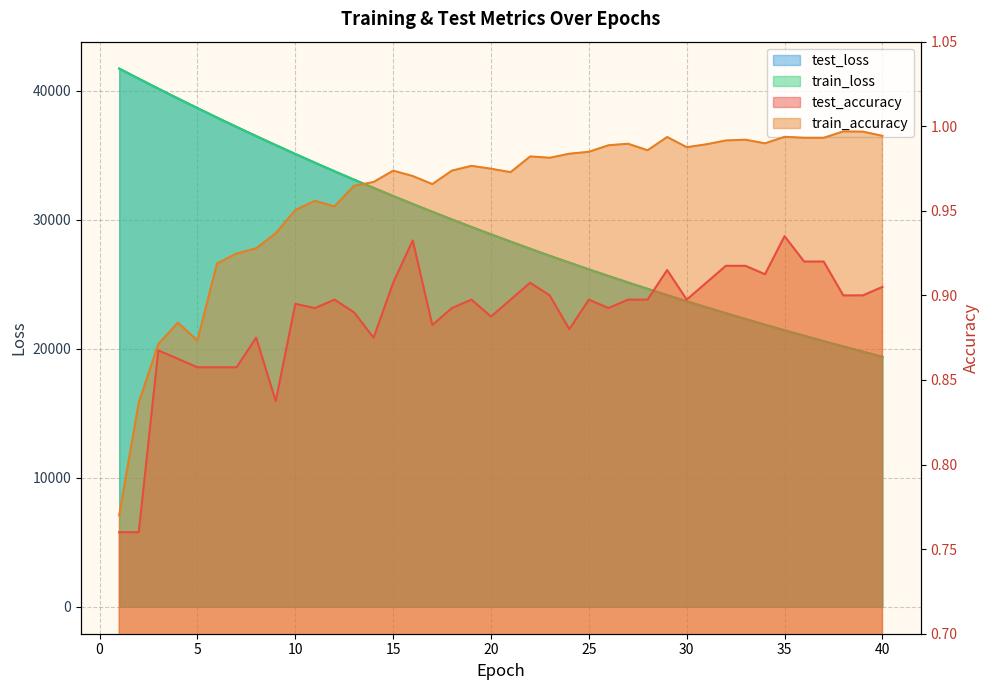

Does the chart display data point markers on the line(s)?

No